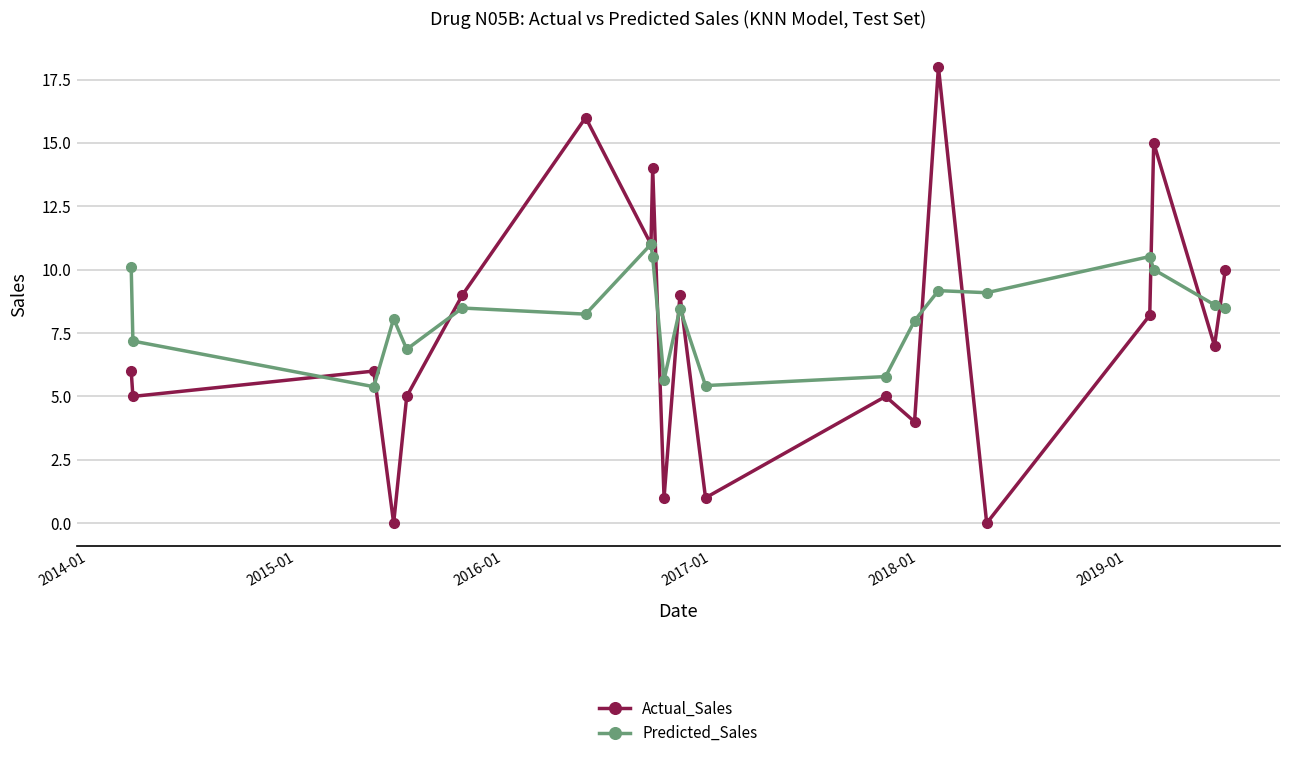

What is the lowest value of the Predicted_Sales series?

5.4